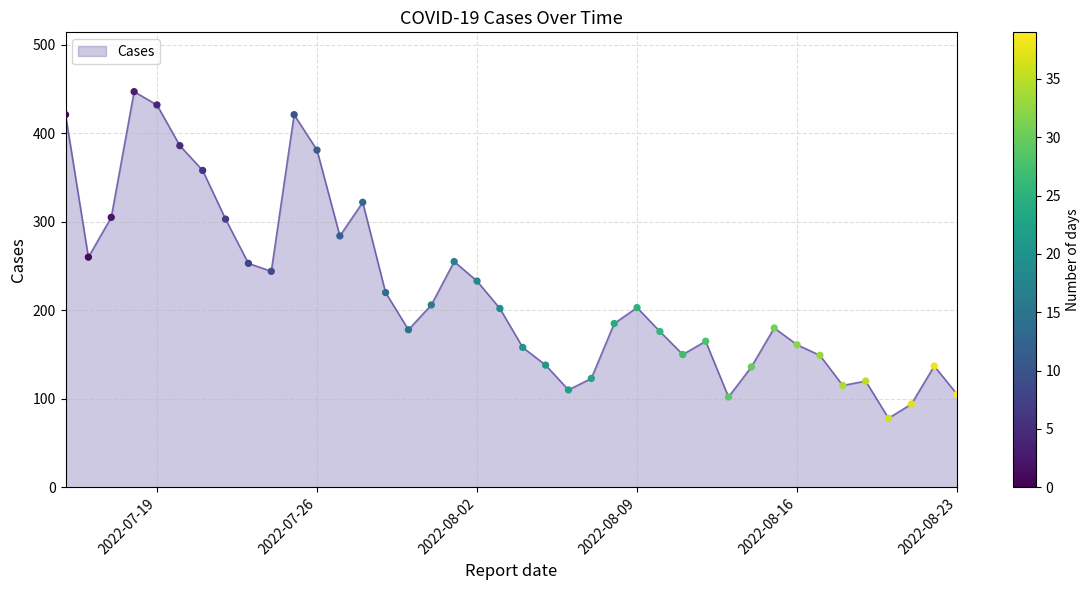

What is the difference between the maximum and minimum values?

369